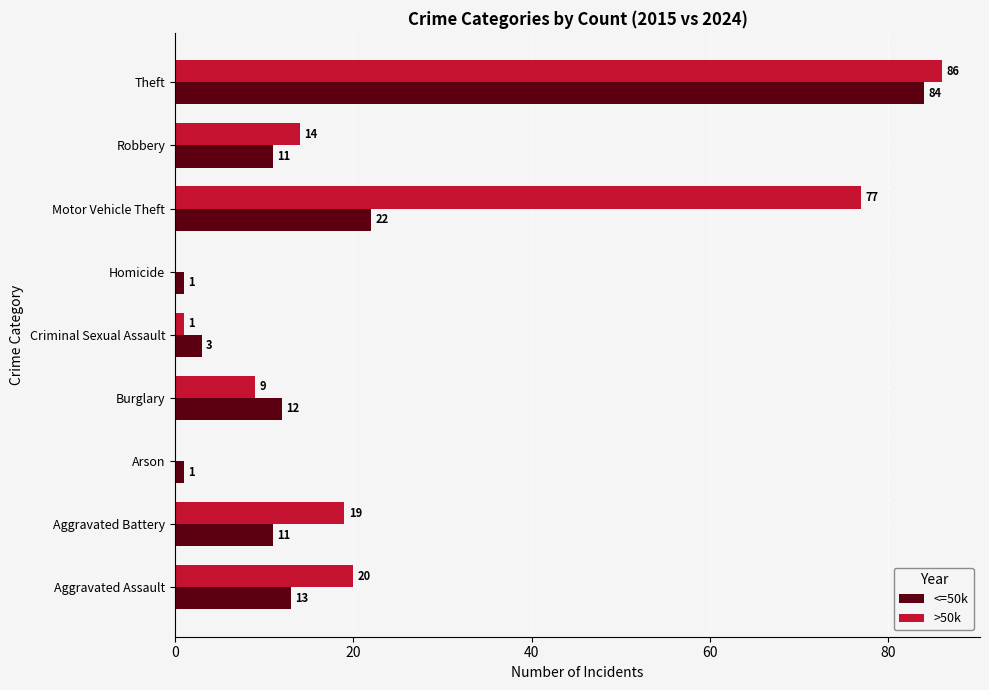

What is the sum of the <=50k values at Criminal Sexual Assault and Theft?

87